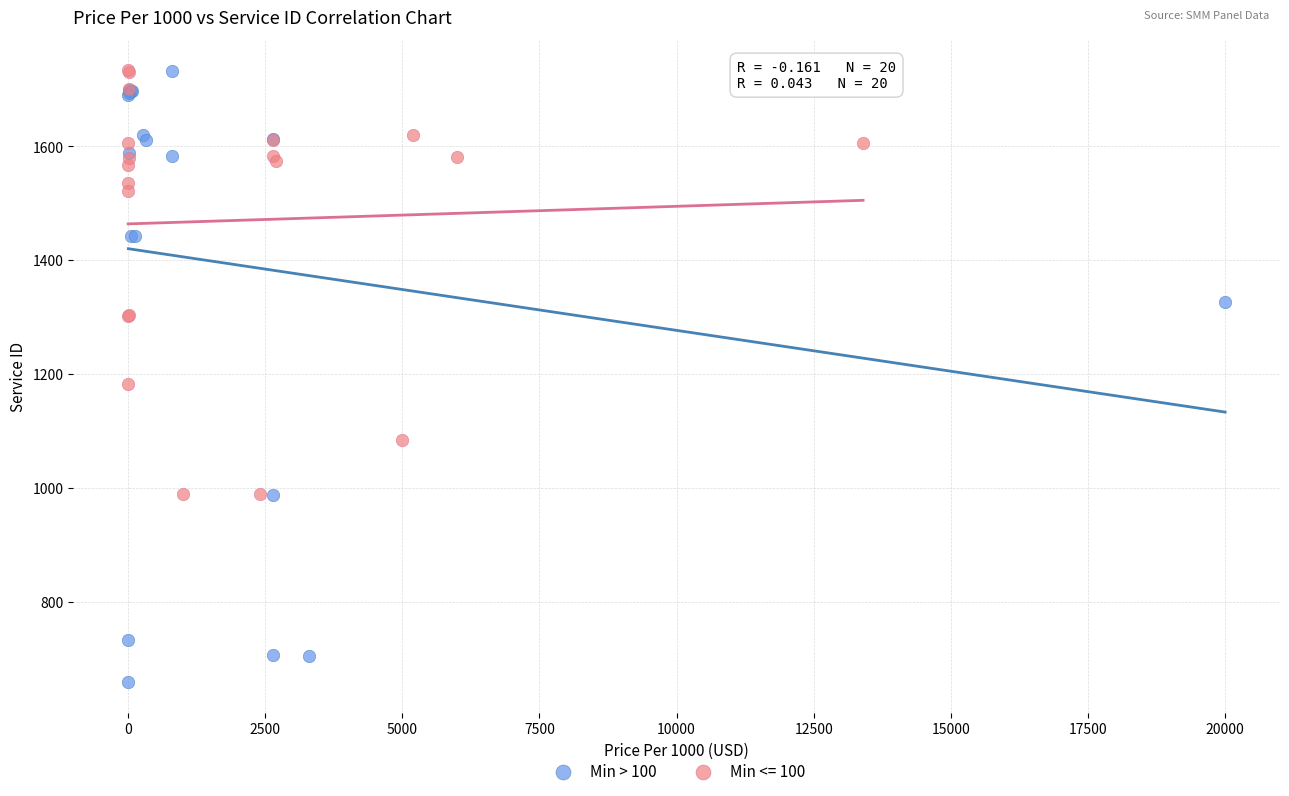

Which series has the largest Y range (max minus min)?

Min > 100